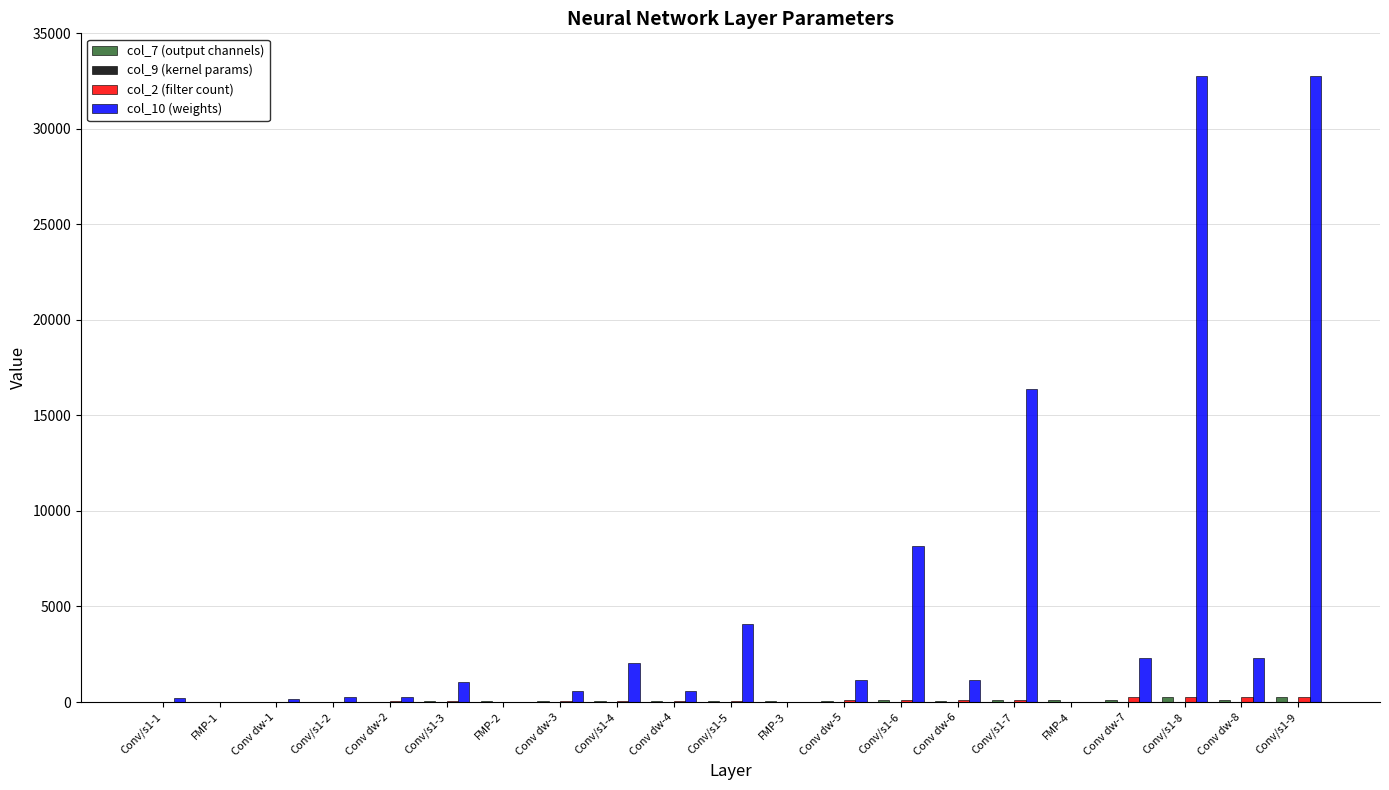

At Conv/s1-9, list the series in order from smallest to largest.

col_9 (kernel params), col_7 (output channels), col_2 (filter count), col_10 (weights)